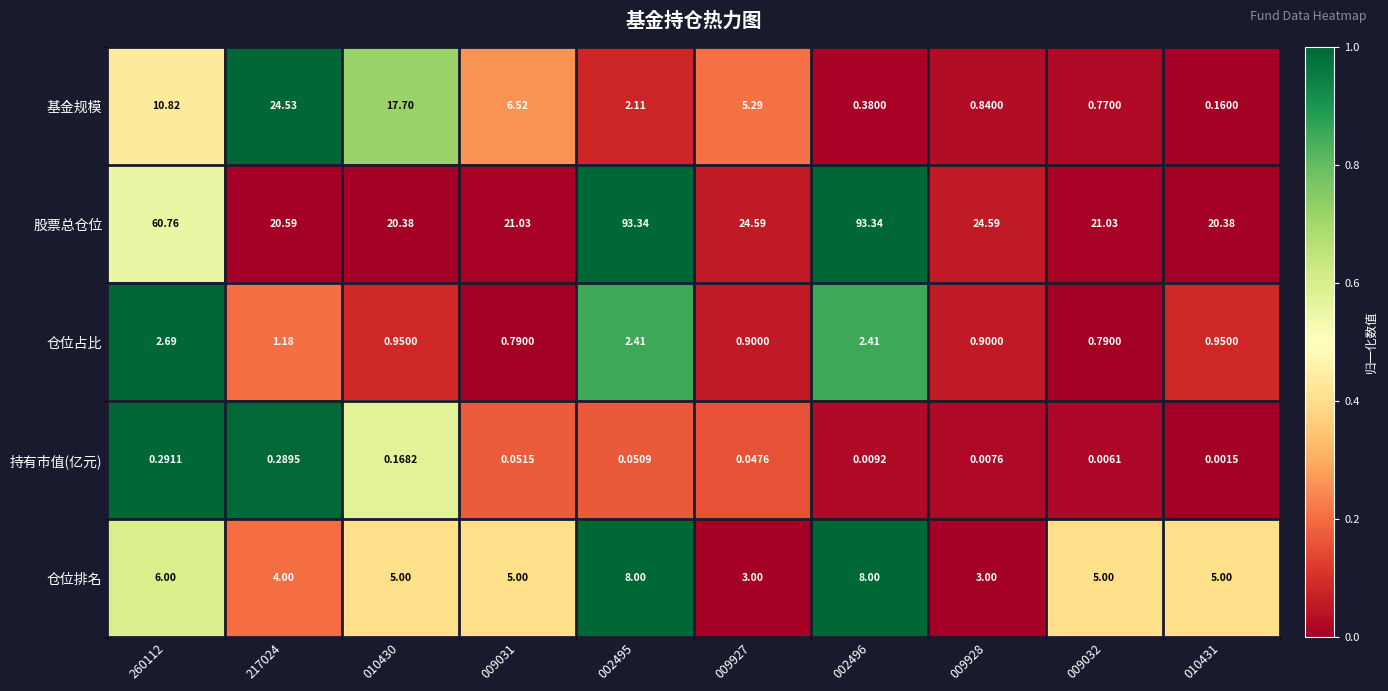

At 009031, list the series in order from largest to smallest.

股票总仓位, 基金规模, 仓位排名, 仓位占比, 持有市值(亿元)